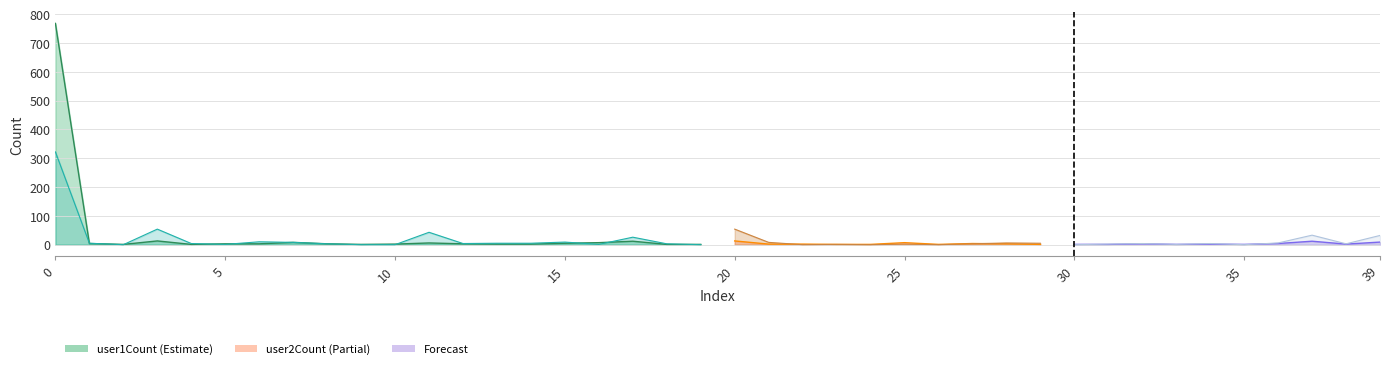

Reading left to right, what are all the values shown in this chart?

user1Count: 768	4	1	13	1	3	3	8	3	1	2	6	3	2	2	5	7	12	1	1	13	2	2	1	1	7	1	4	3	1	1	1	3	1	2	1	4	12	2	9
user2Count: 322	5	0	54	4	1	10	8	3	0	0	43	4	5	5	9	1	26	3	0	54	8	0	1	0	2	0	3	6	5	0	2	4	1	4	0	6	33	3	32